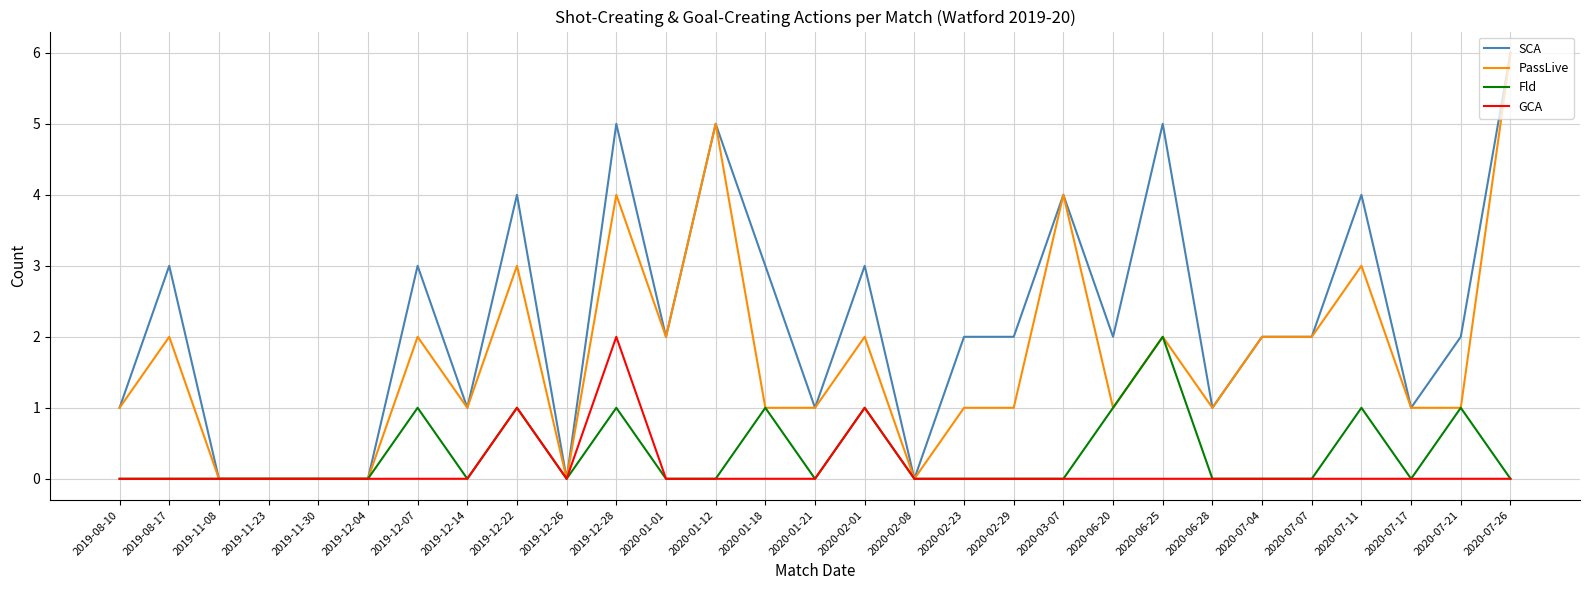

What position from the left is 2019-11-08?

3